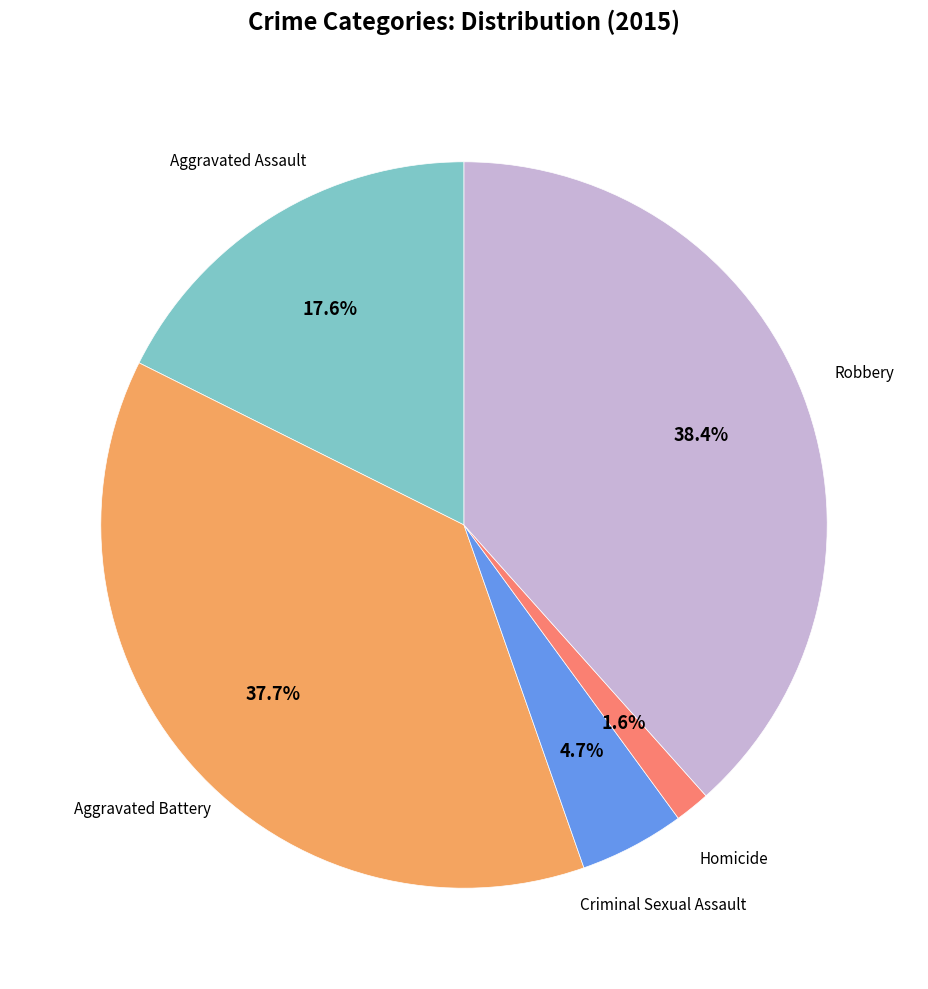

How many slices are in this pie chart?

5